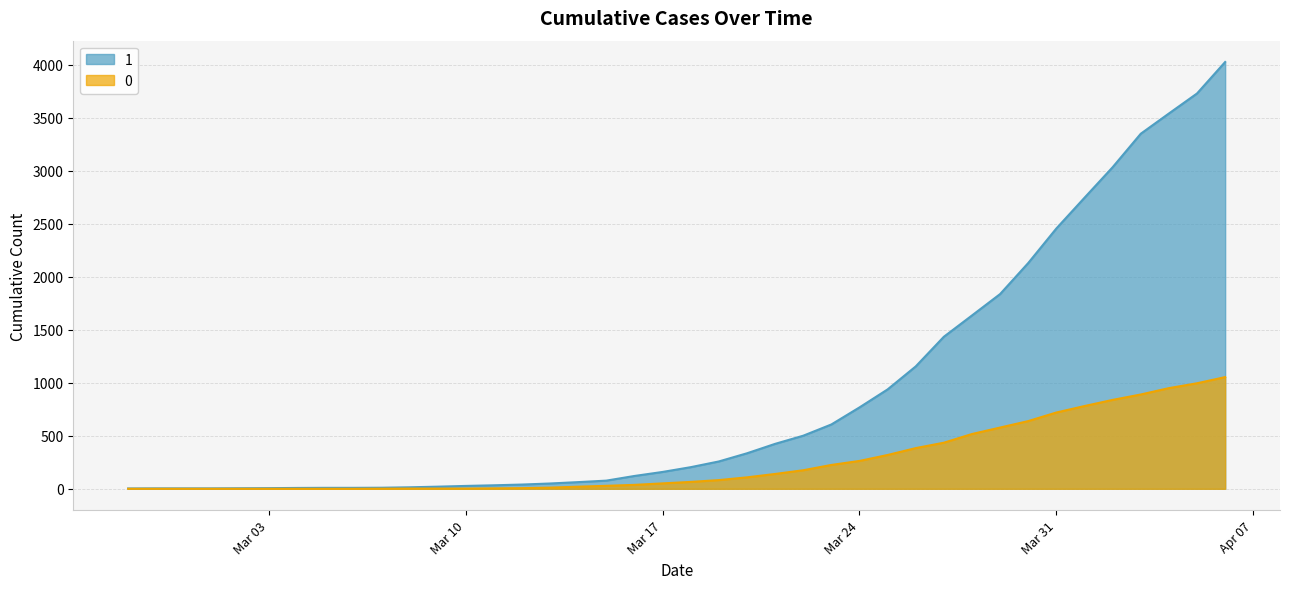

At which label does 0 first exceed 65?

2020-03-19